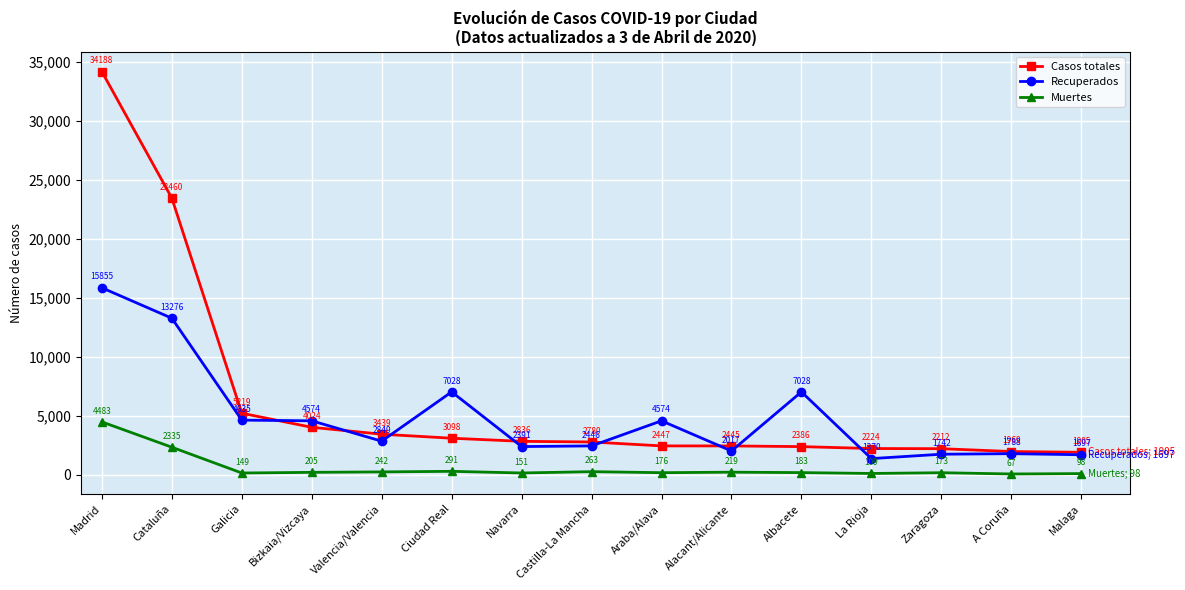

The Recuperados series shows 3197 at A Coruña. True or false?

False